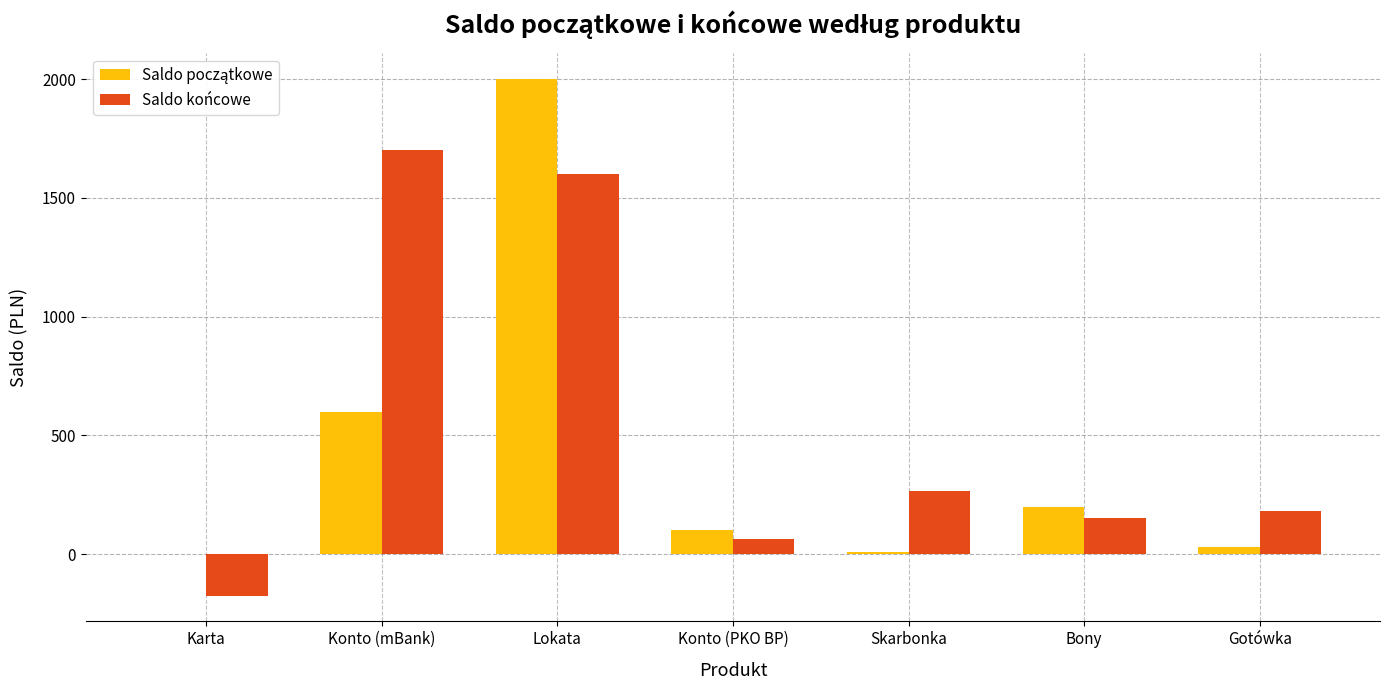

Which series has the largest total across all categories?

Saldo końcowe